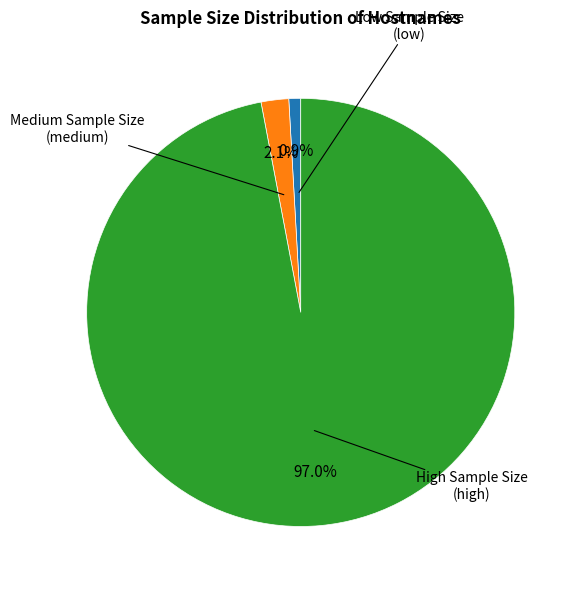

To the nearest percent, what is the average slice percentage?

33%